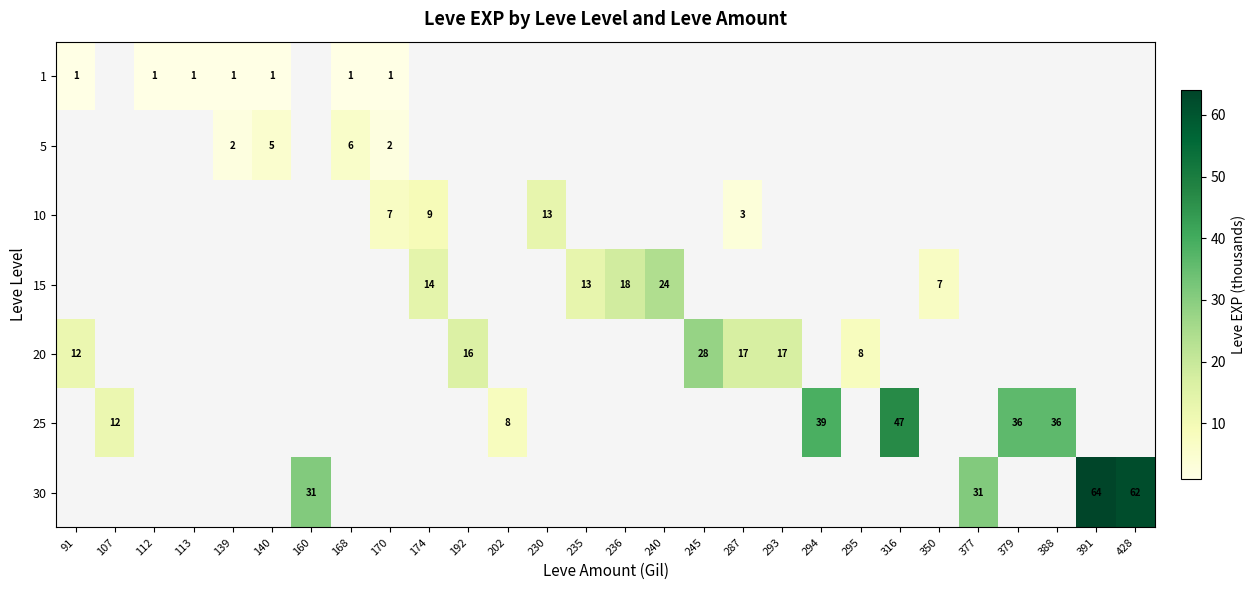

The value of 15 at 240 is 24. True or false?

True